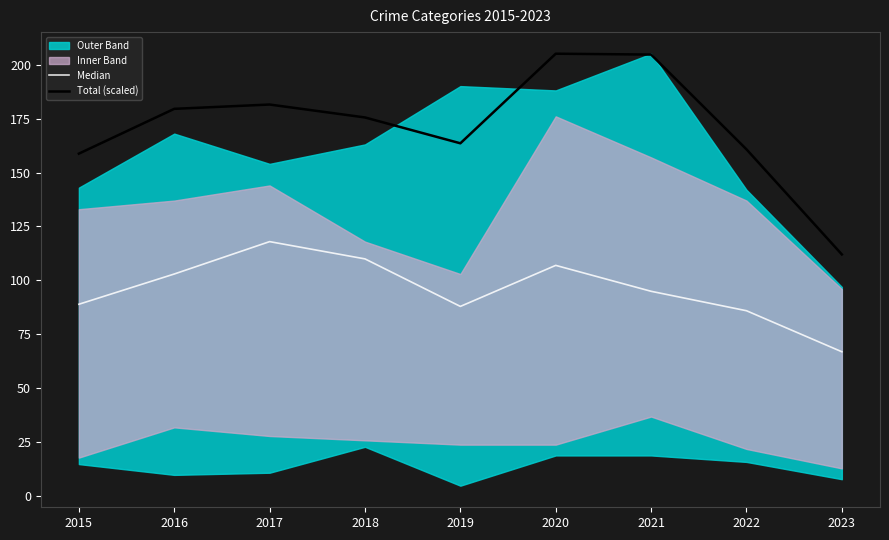

Reading left to right, what are all the values shown in this chart?

Median: 89.0	103.0	118.0	110.0	88.0	107.0	95.0	86.0	67.0
Total (scaled): 158.7	179.5	181.5	175.5	163.5	205.0	204.6	160.7	112.1